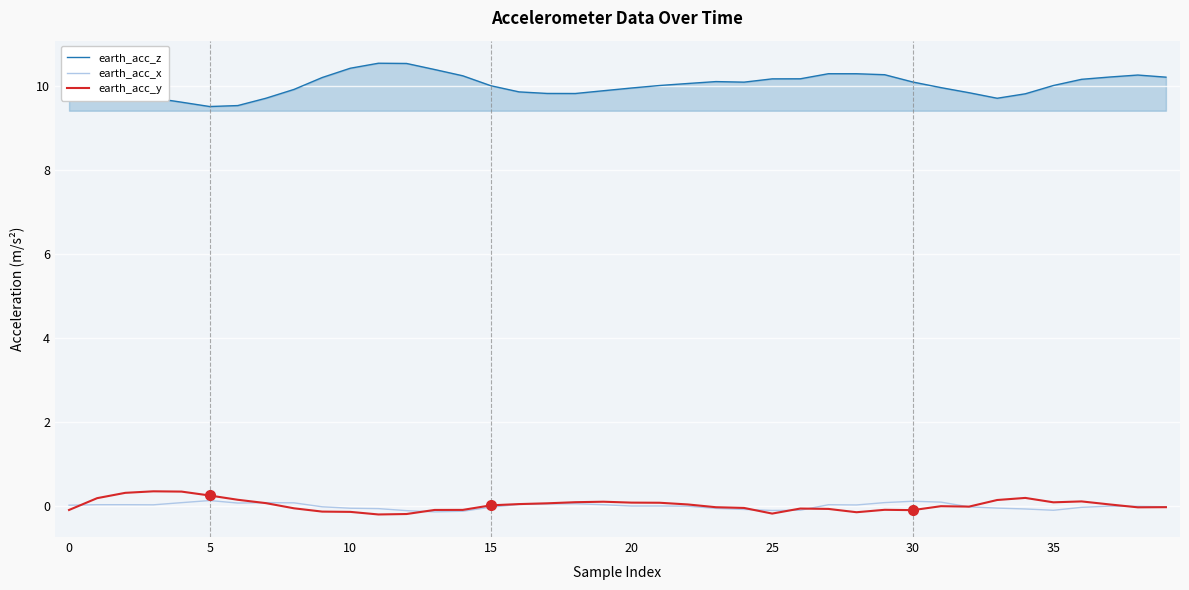

True or false: earth_acc_y and earth_acc_z cross at least once.

False